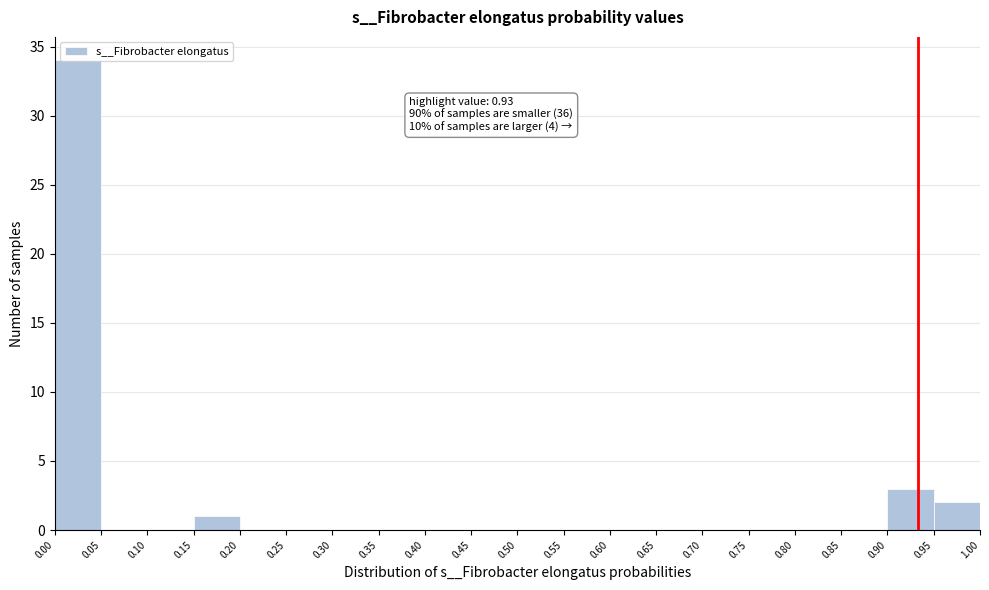

Over which range of the x-axis is the bar tallest?

0.00 to 0.05